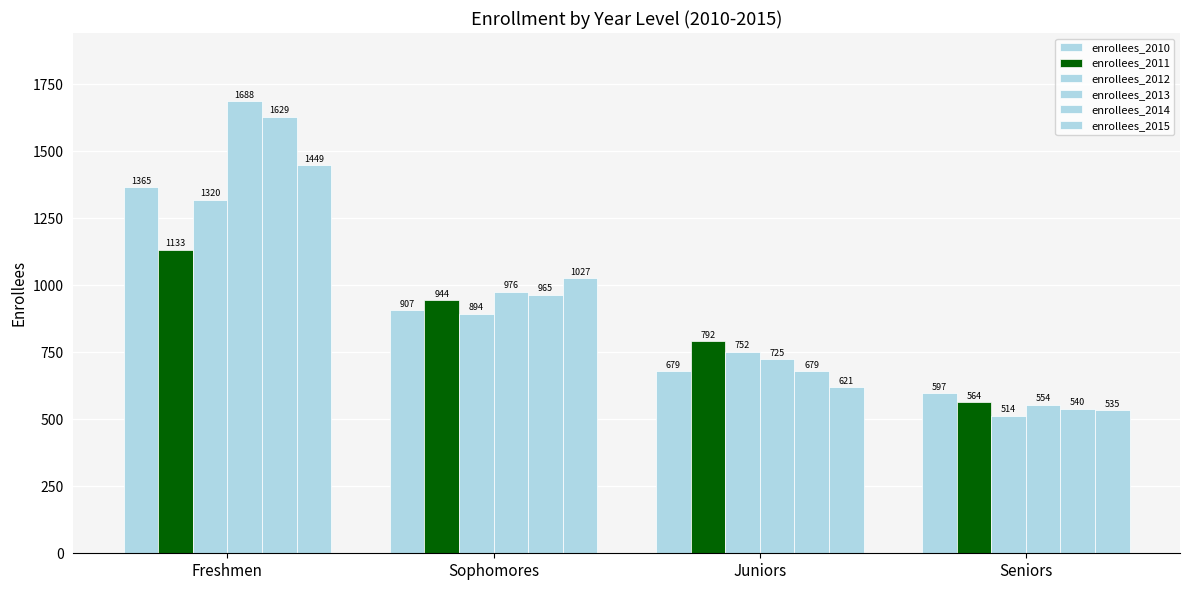

Rank the series by their maximum value, from lowest to highest.

enrollees_2011, enrollees_2012, enrollees_2010, enrollees_2015, enrollees_2014, enrollees_2013